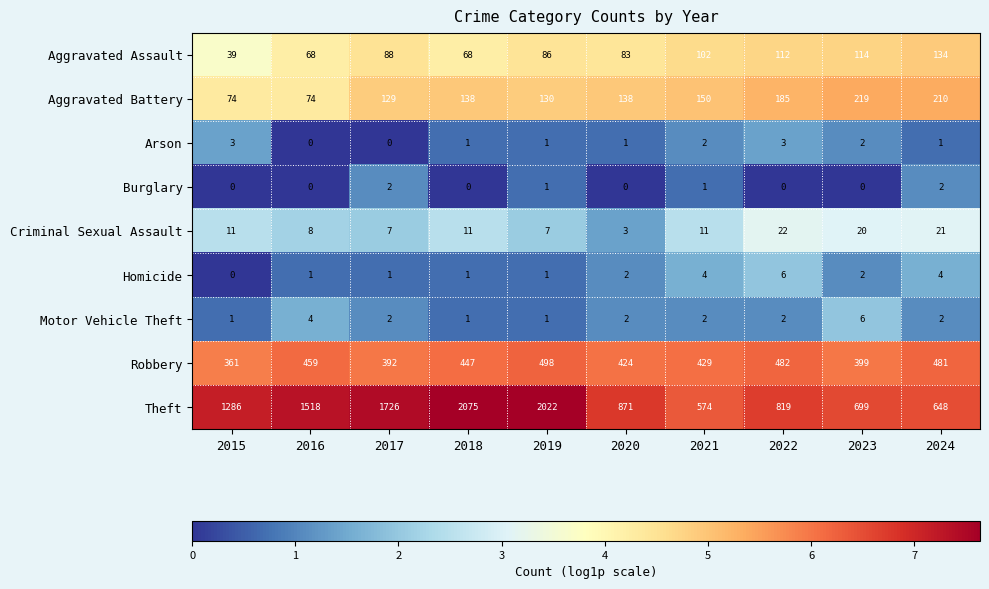

What is the spread (max minus min) of values at 2022?

819